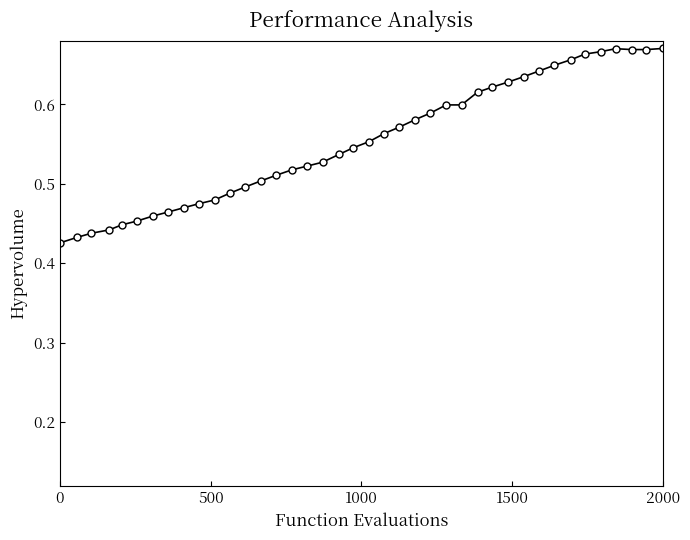

Count the values in the range 0 to 1.

40